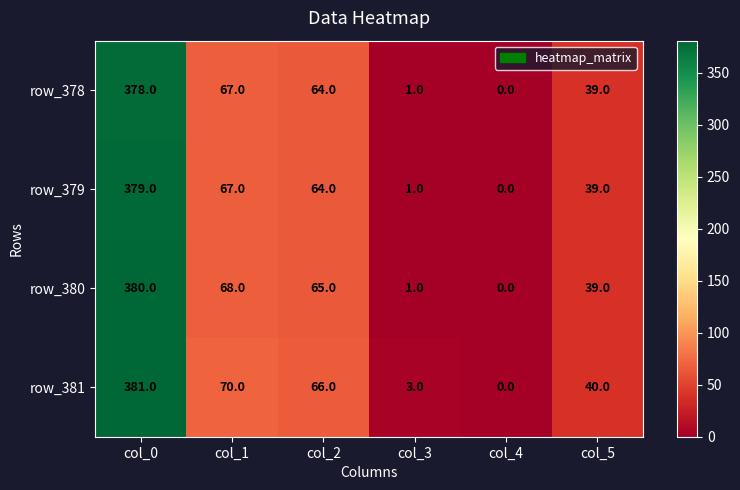

What is the difference between the second highest and minimum values in the row_380 series?

68